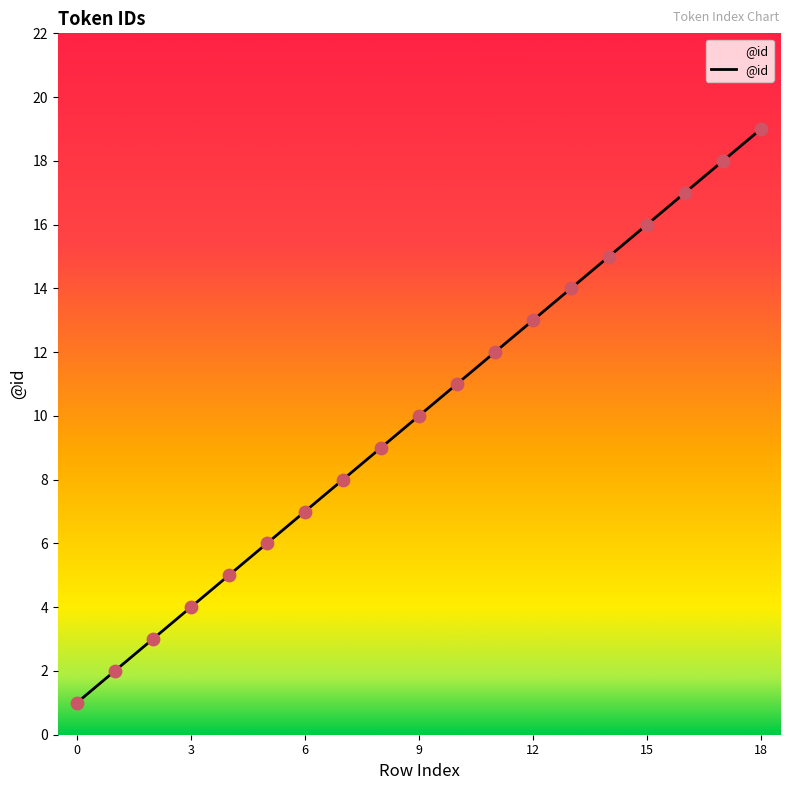

What is the difference between the maximum and minimum values?

18